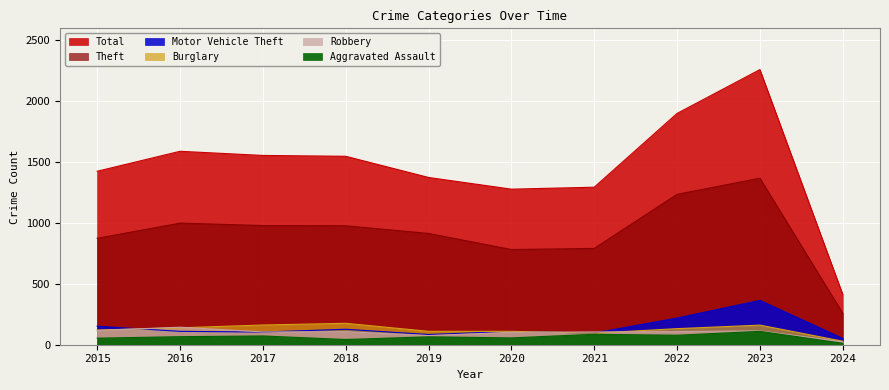

Is the value of Motor Vehicle Theft at 2022 greater than the value of Theft at 2016?

No